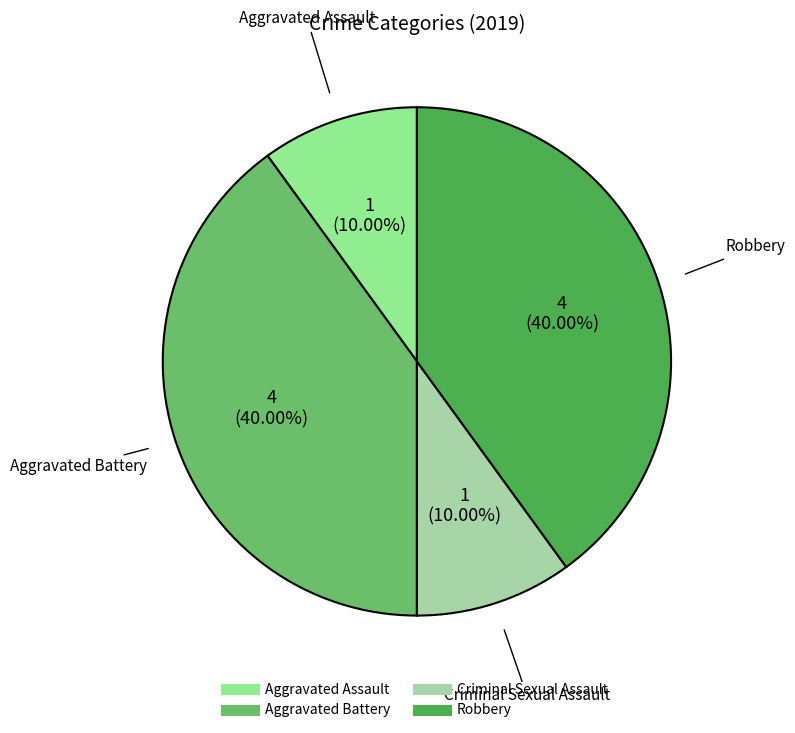

To the nearest percent, what is the difference between the largest and smallest slice percentages?

30%